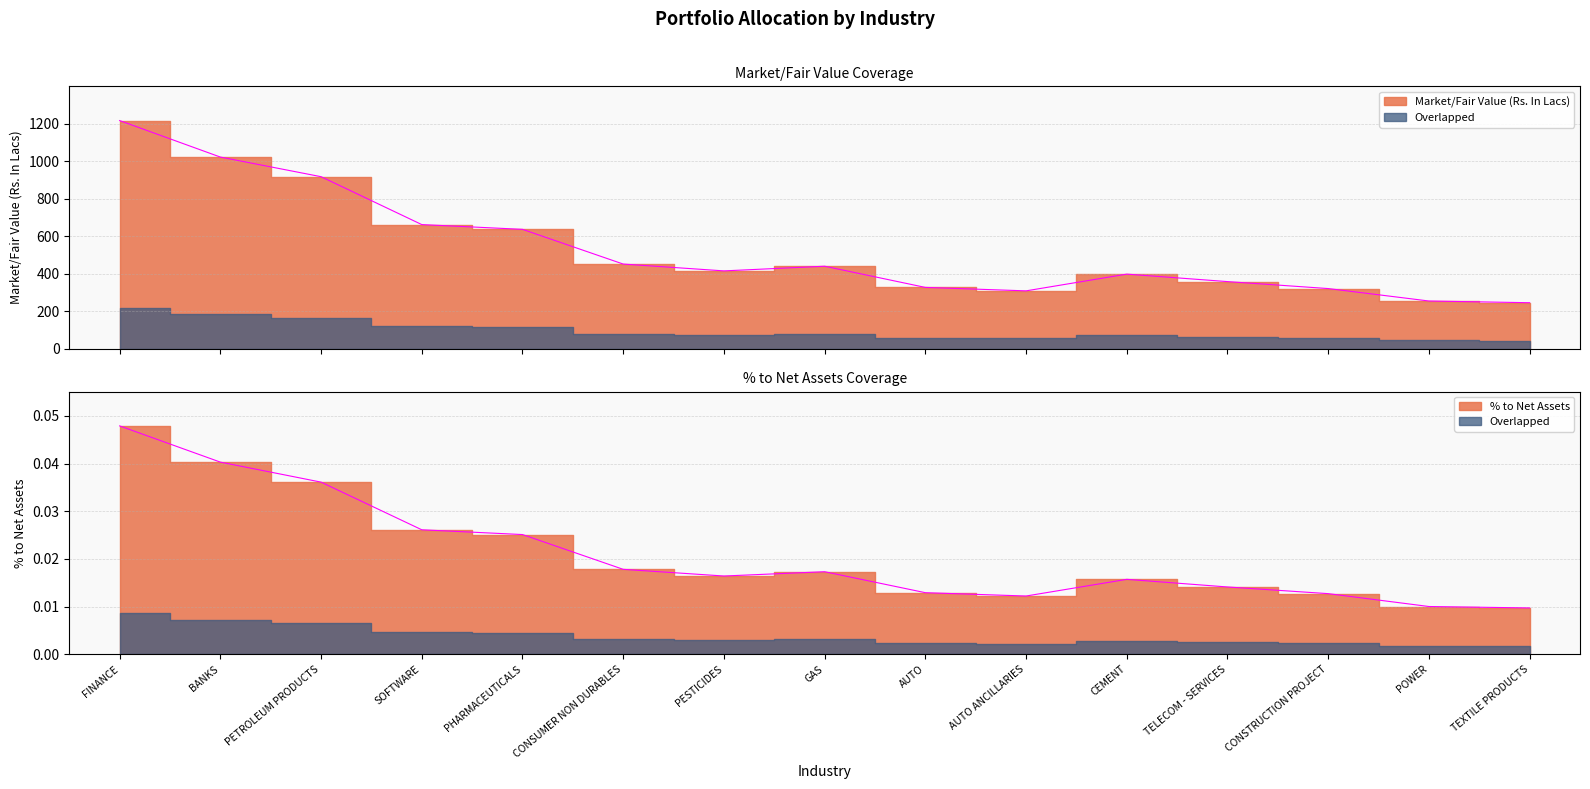

In Market/Fair Value (Rs. In Lacs), how many points are lower than both neighbors (excluding endpoints)?

2